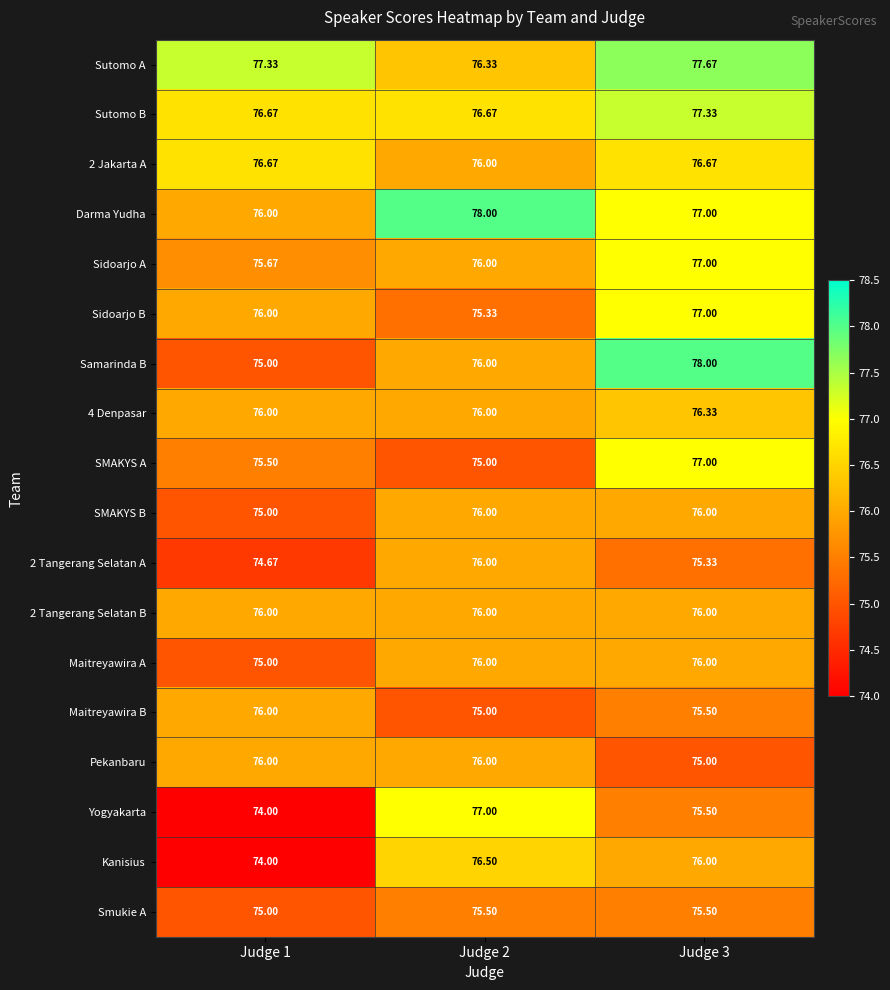

What is the total value across all series at Judge 3?

1374.8